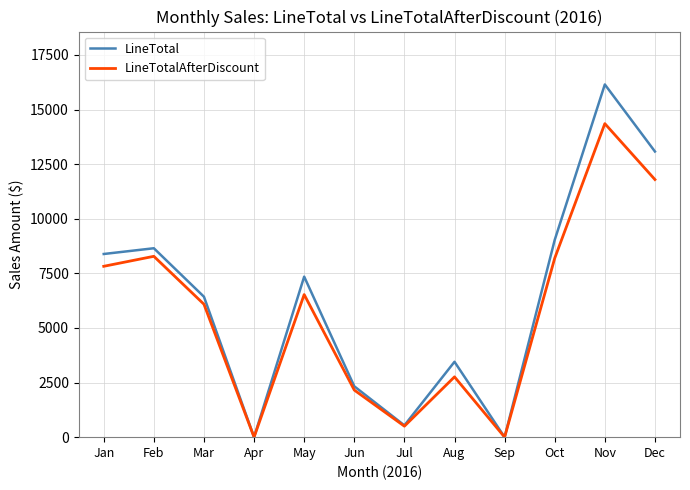

At Oct, list the series in order from smallest to largest.

LineTotalAfterDiscount, LineTotal